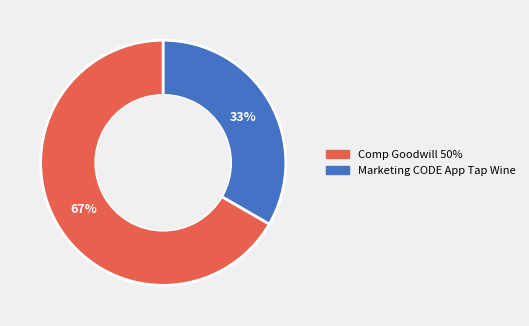

To the nearest percent, what portion does Comp Goodwill 50% represent?

67%